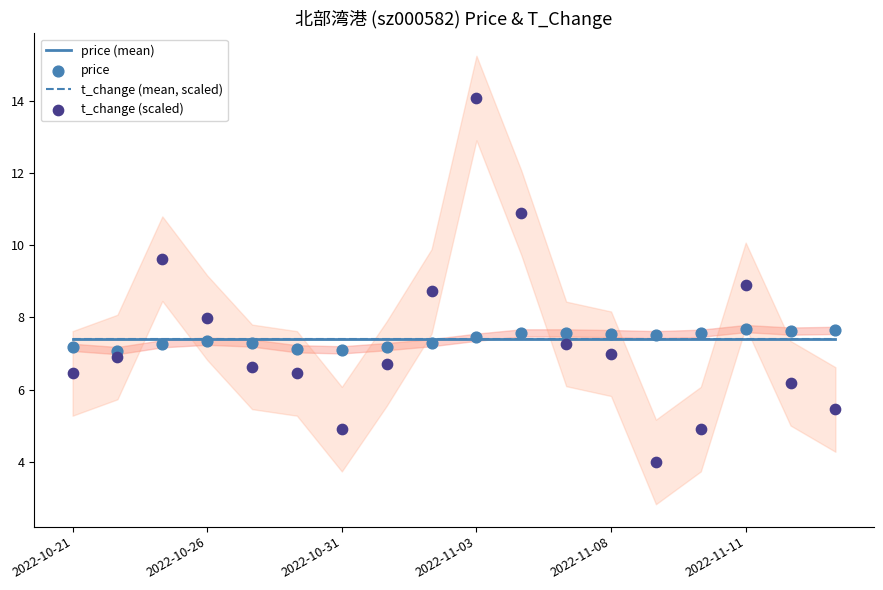

What are all the series names shown in the legend?

price (mean), t_change (mean, scaled), price, t_change (scaled)